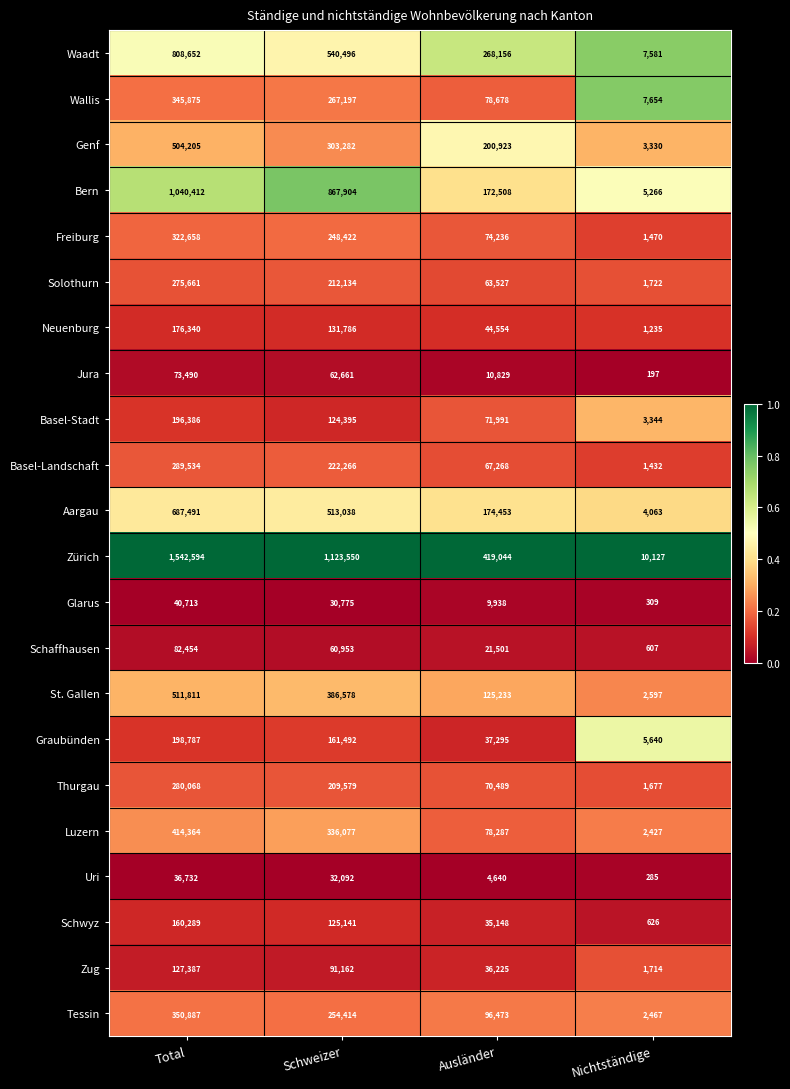

Which label corresponds to the smallest value in the chart?

Nichtständige